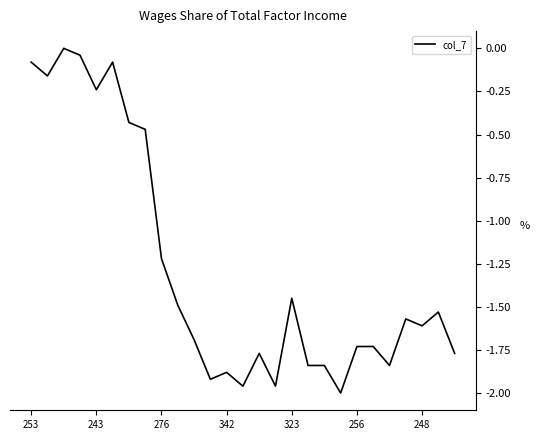

What is the difference between the maximum and minimum values?

2.0